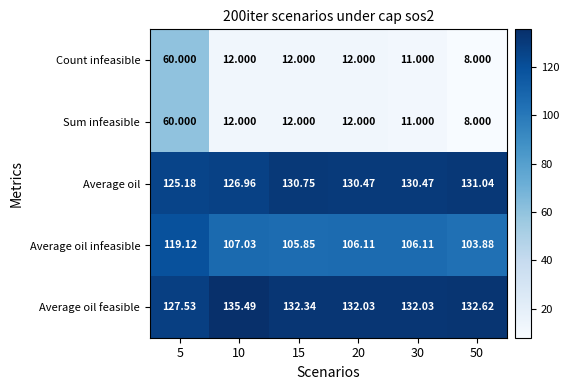

Is the value of Average oil infeasible at 15 greater than the value of Average oil feasible at 10?

No